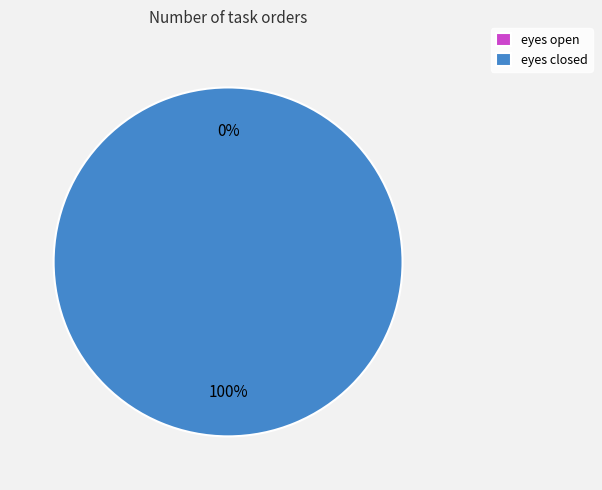

What is the majority slice?

eyes closed